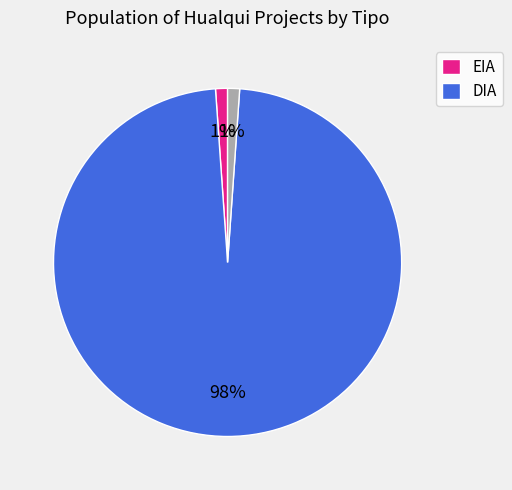

Is there a majority slice in this chart?

Yes